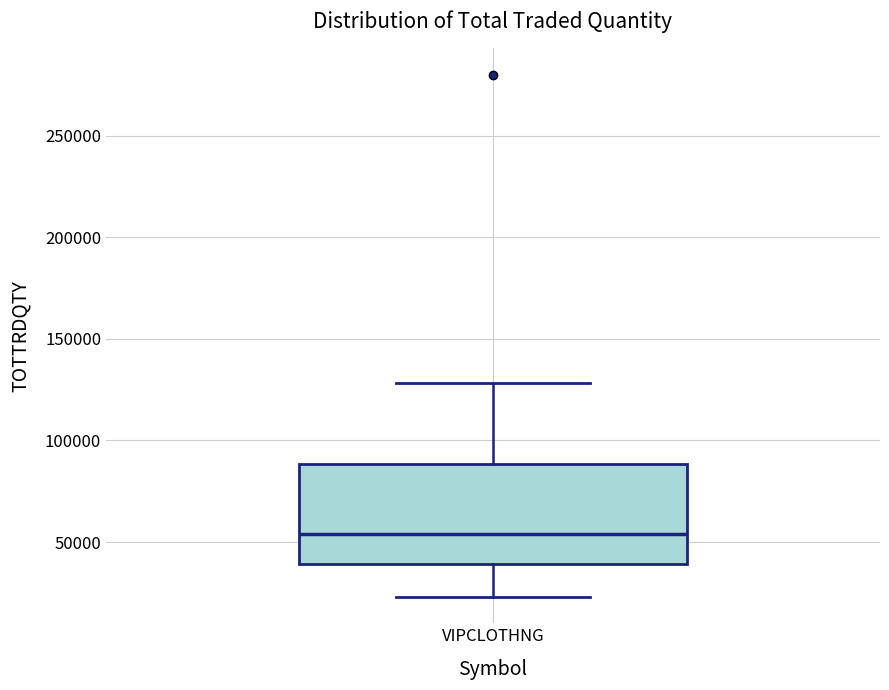

Transcribe this box plot: give where the median line is, the range the box spans, and where the two whiskers end, as read against the y-axis. The values are not printed on the chart, so give them approximately, as read against the axis.

median 55000, box 40000 to 90000, whiskers 25000 to 130000